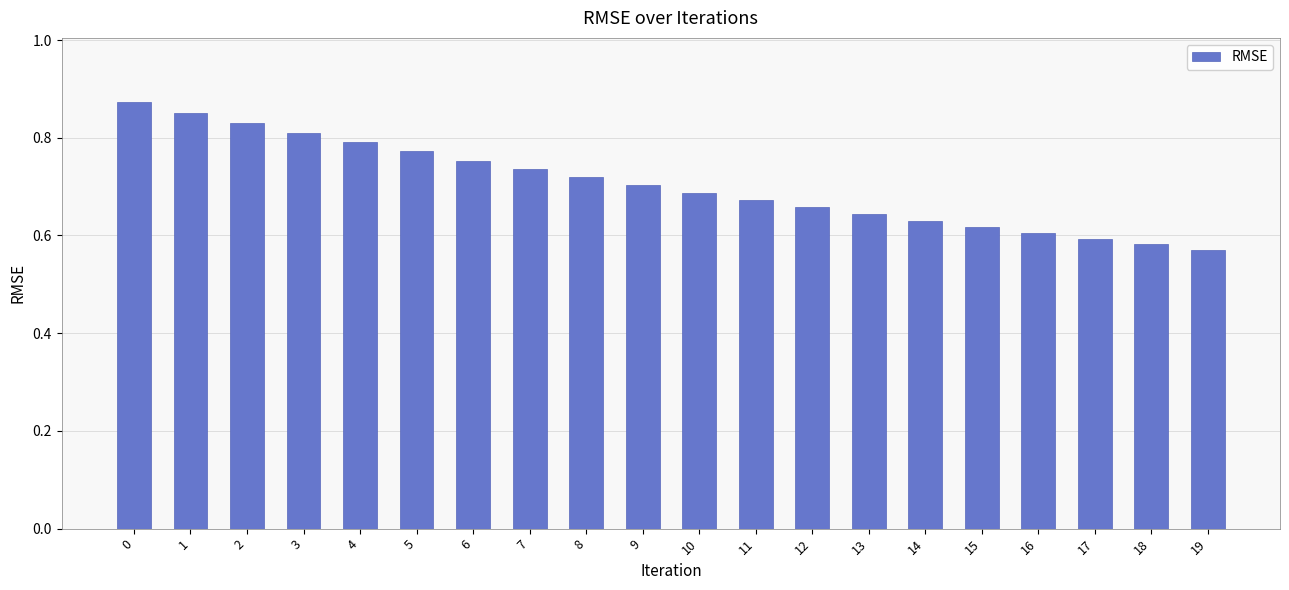

Which has a higher value, 13 or 7?

7